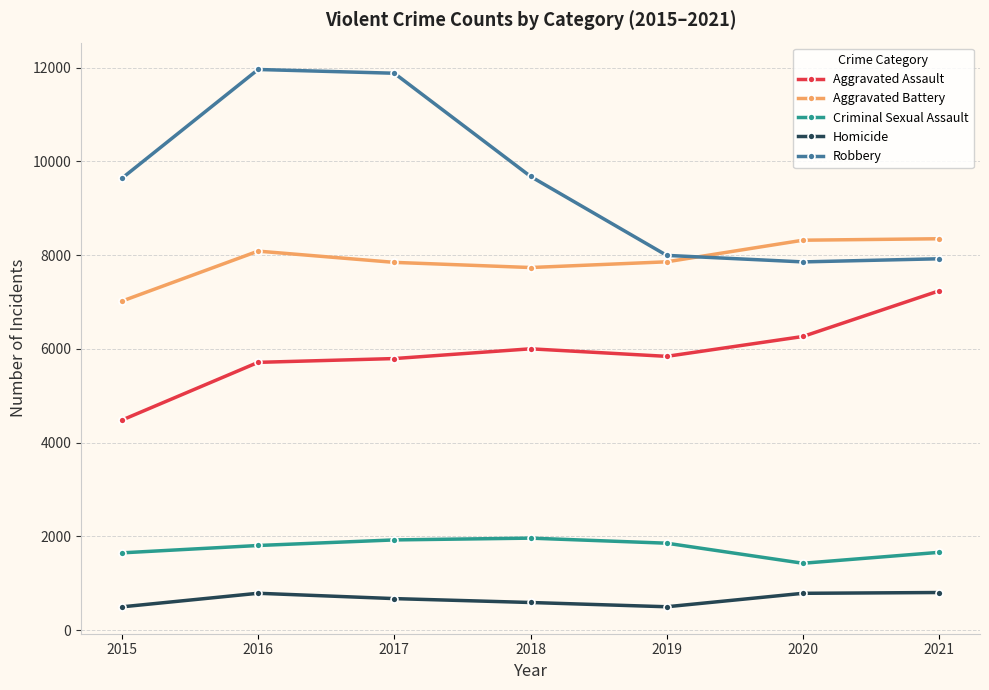

True or false: Criminal Sexual Assault and Aggravated Assault cross at least once.

False